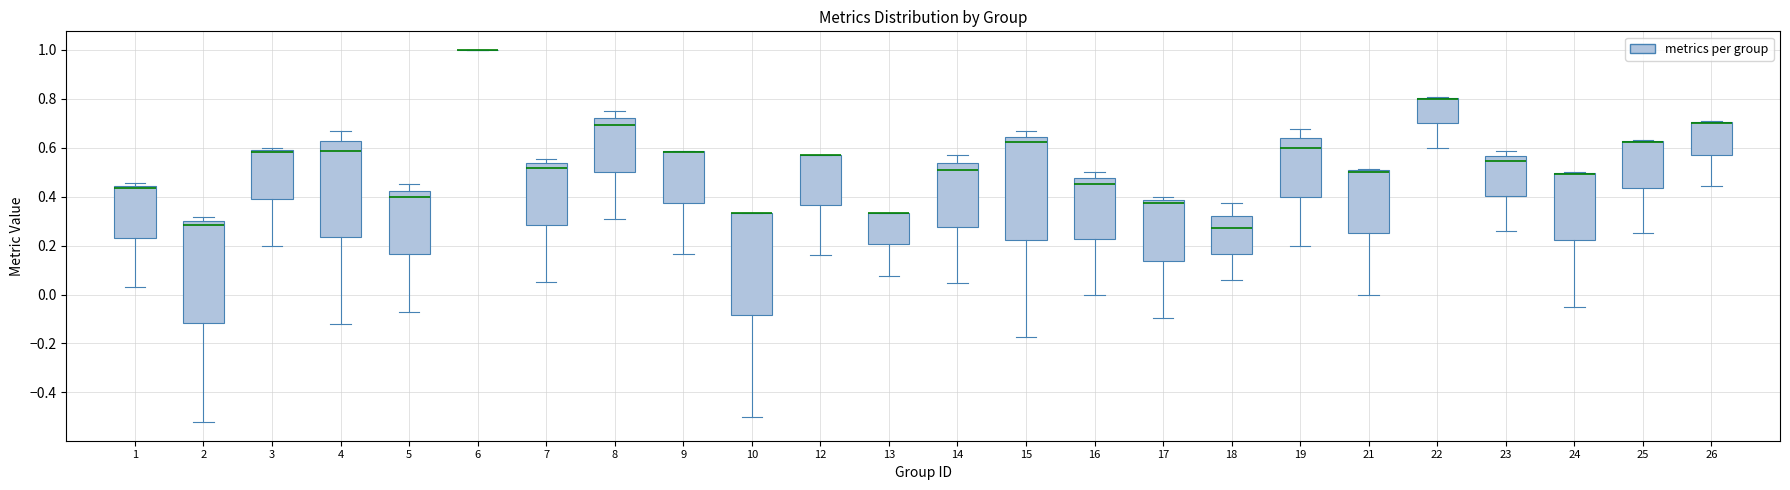

Where does the lower whisker of the box at x = 15 end on the y-axis? The values are not printed on the chart, so give them approximately, as read against the axis.

-0.18